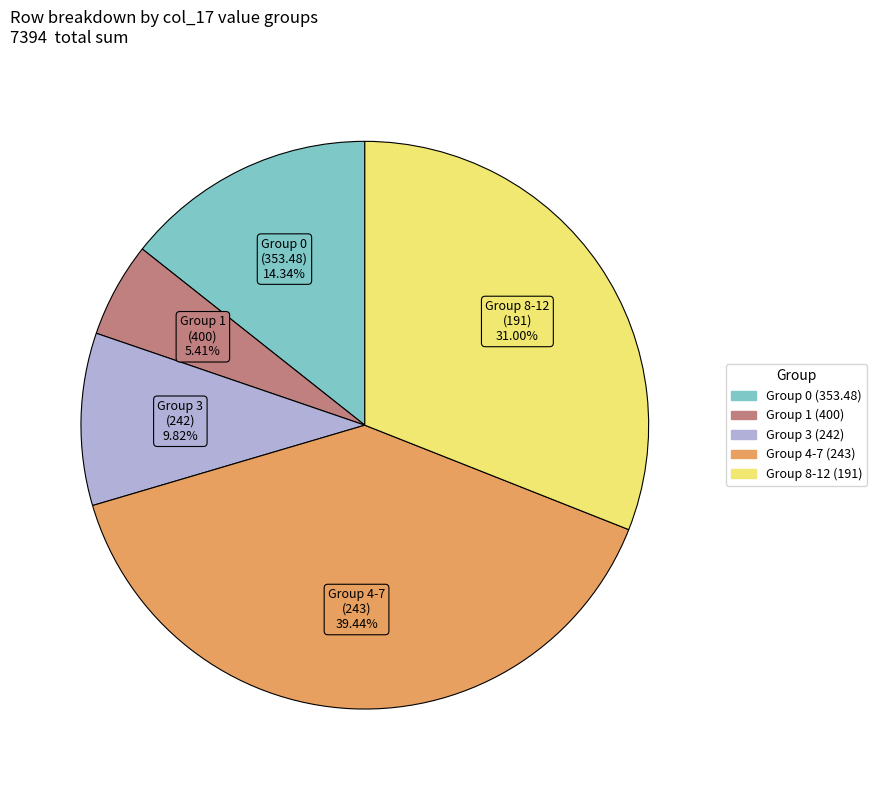

Does any single category account for the majority?

No